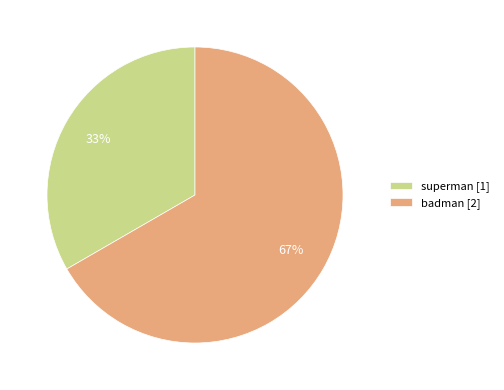

Does badman account for over 50% of the chart?

Yes